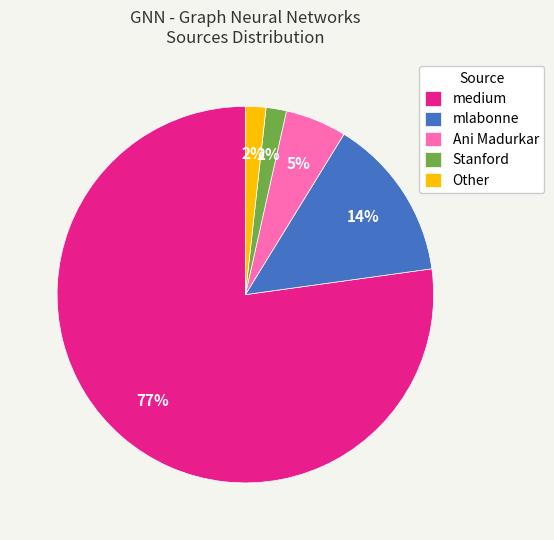

Count the number of slices in the pie.

5